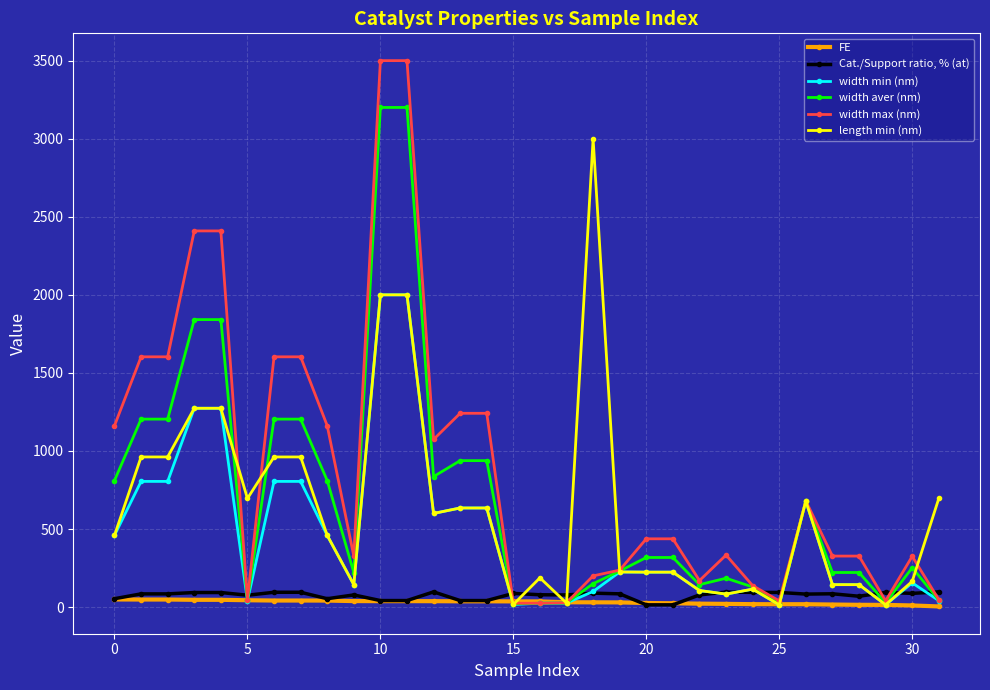

Which series has the widest spread of values?

width max (nm)